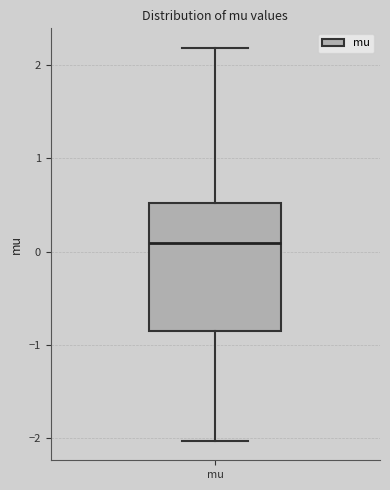

Transcribe this box plot: give where the median line is, the range the box spans, and where the two whiskers end, as read against the y-axis. The values are not printed on the chart, so give them approximately, as read against the axis.

median 0.1, box -0.9 to 0.5, whiskers -2.0 to 2.2